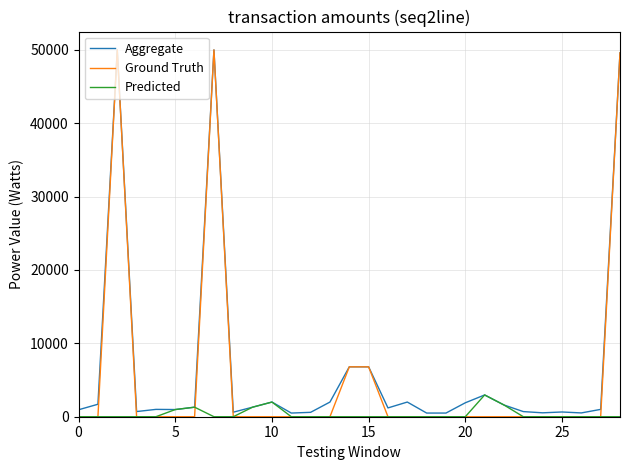

Which series has the widest spread of values?

Ground Truth